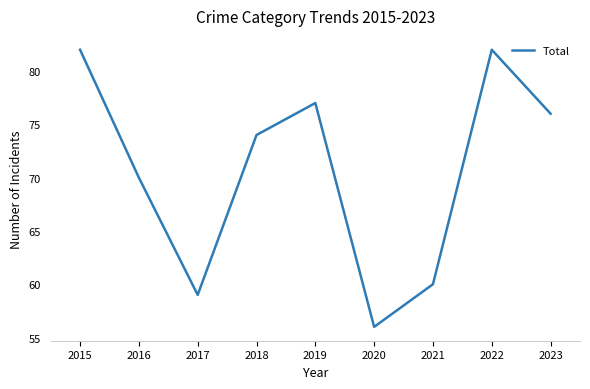

What is the change in value from 2020 to 2021?

+4